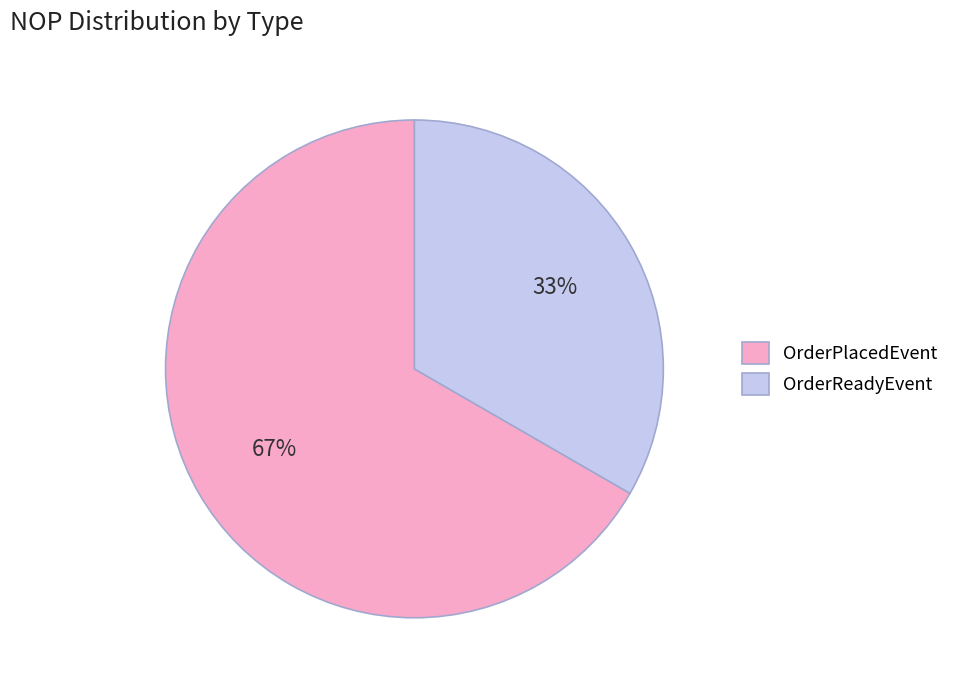

How many segments does this pie chart have?

2